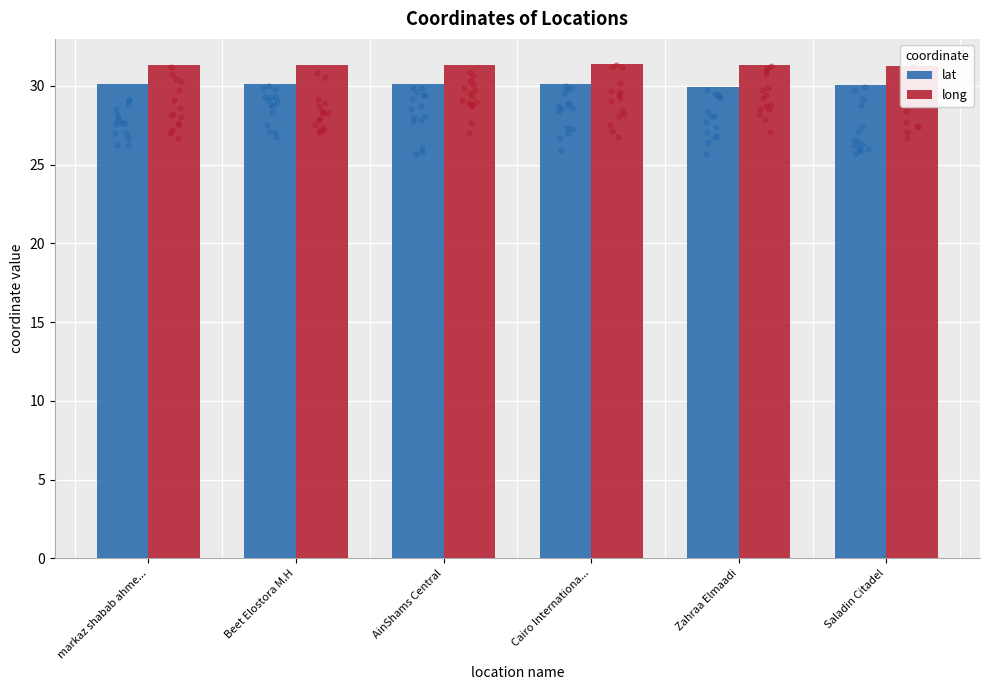

Which series contains the lowest Y value?

lat